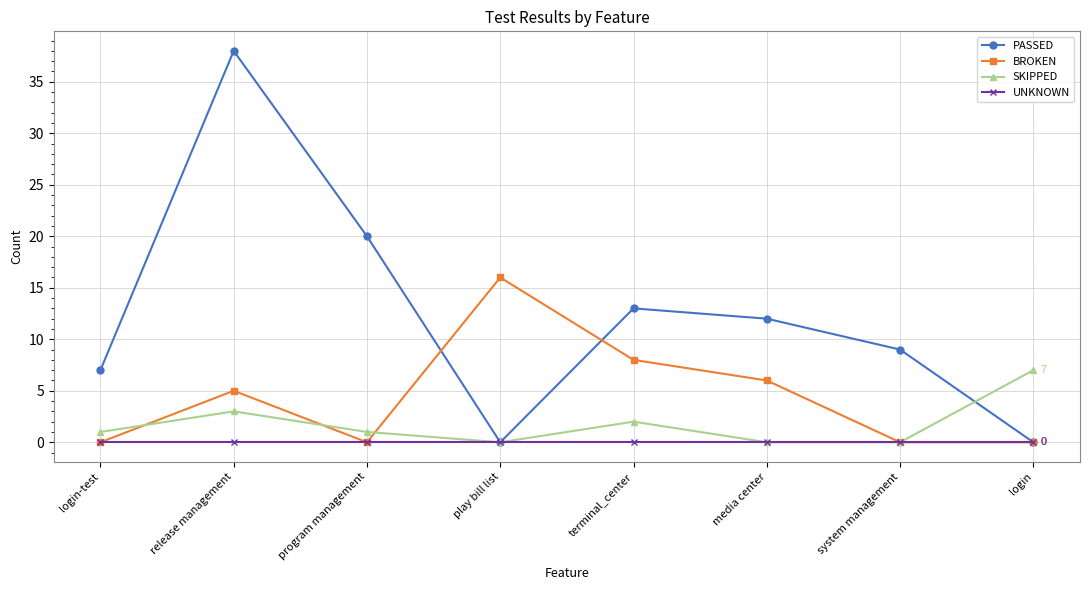

Reading left to right, extract all data points from this chart.

PASSED: 7	38	20	0	13	12	9	0
BROKEN: 0	5	0	16	8	6	0	0
SKIPPED: 1	3	1	0	2	0	0	7
UNKNOWN: 0	0	0	0	0	0	0	0